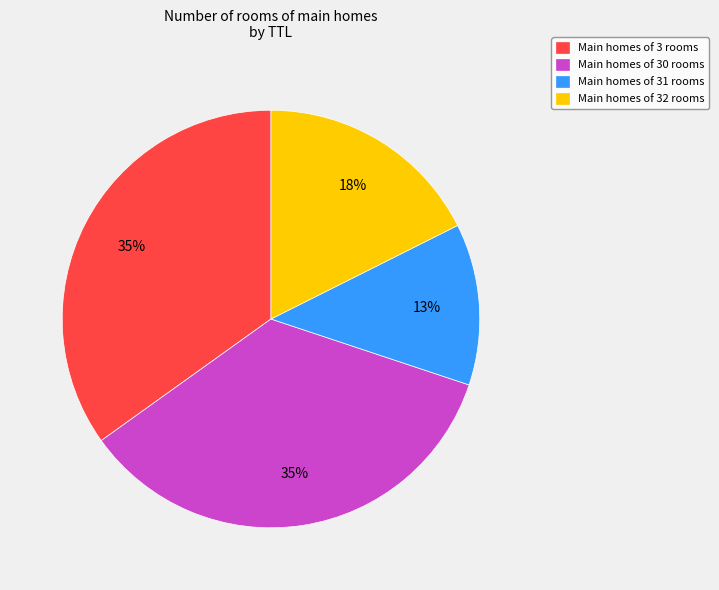

To the nearest percent, what is the difference between the largest and smallest slice percentages?

22%